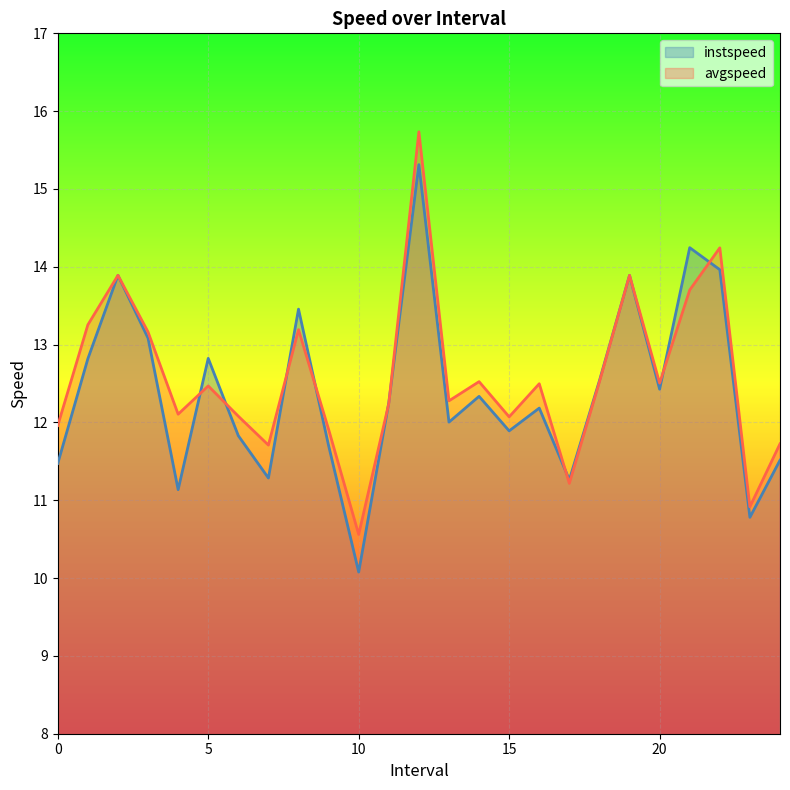

Reading left to right, extract all data points from this chart.

instspeed: 0.0=11.5	1.0=12.8	2.0=13.9	3.0=13.1	4.0=11.1	5.0=12.8	6.0=11.8	7.0=11.3	8.0=13.5	9.0=11.7	10.0=10.1	11.0=12.3	12.0=15.3	13.0=12.0	14.0=12.3	15.0=11.9	16.0=12.2	17.0=11.3	18.0=12.5	19.0=13.9	20.0=12.4	21.0=14.2	22.0=14.0	23.0=10.8	24.0=11.5
avgspeed: 0.0=12.0	1.0=13.3	2.0=13.9	3.0=13.2	4.0=12.1	5.0=12.5	6.0=12.1	7.0=11.7	8.0=13.2	9.0=11.9	10.0=10.6	11.0=12.2	12.0=15.7	13.0=12.3	14.0=12.5	15.0=12.1	16.0=12.5	17.0=11.2	18.0=12.5	19.0=13.9	20.0=12.5	21.0=13.7	22.0=14.2	23.0=10.9	24.0=11.7